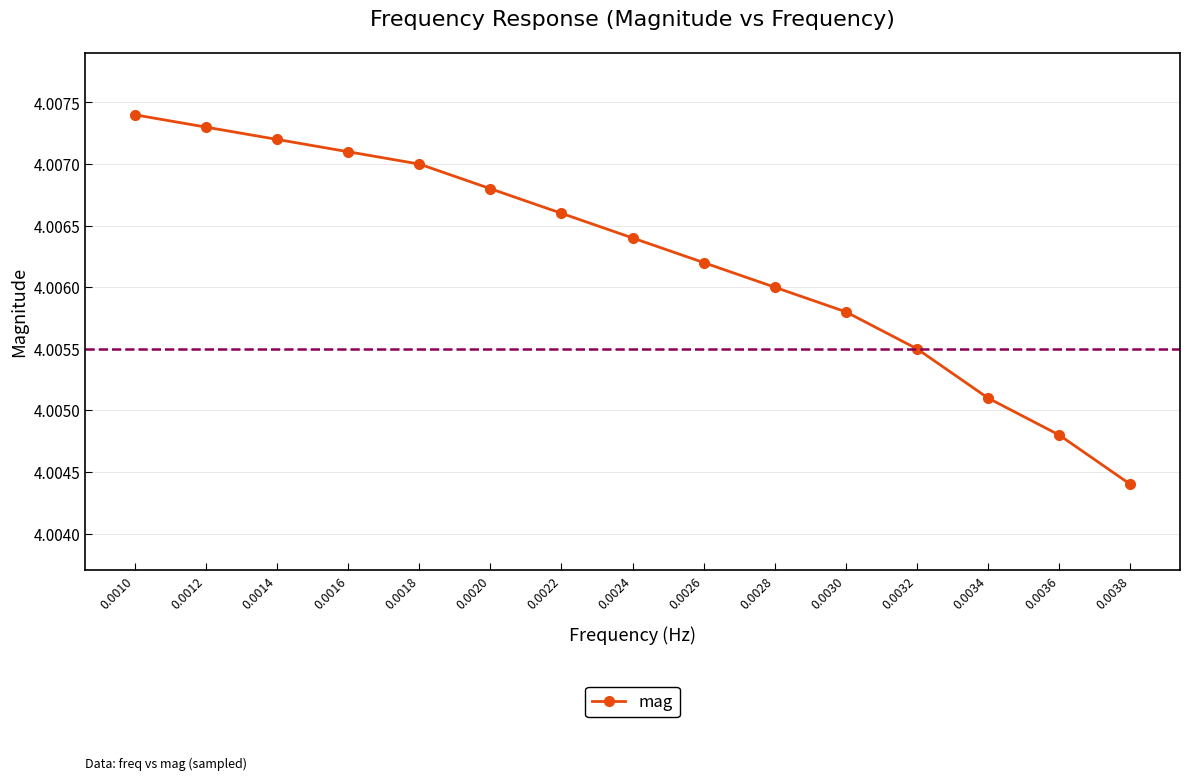

Rank the categories by value from highest to lowest.

0.0010, 0.0012, 0.0014, 0.0016, 0.0018, 0.0020, 0.0022, 0.0024, 0.0026, 0.0028, 0.0030, 0.0032, 0.0034, 0.0036, 0.0038